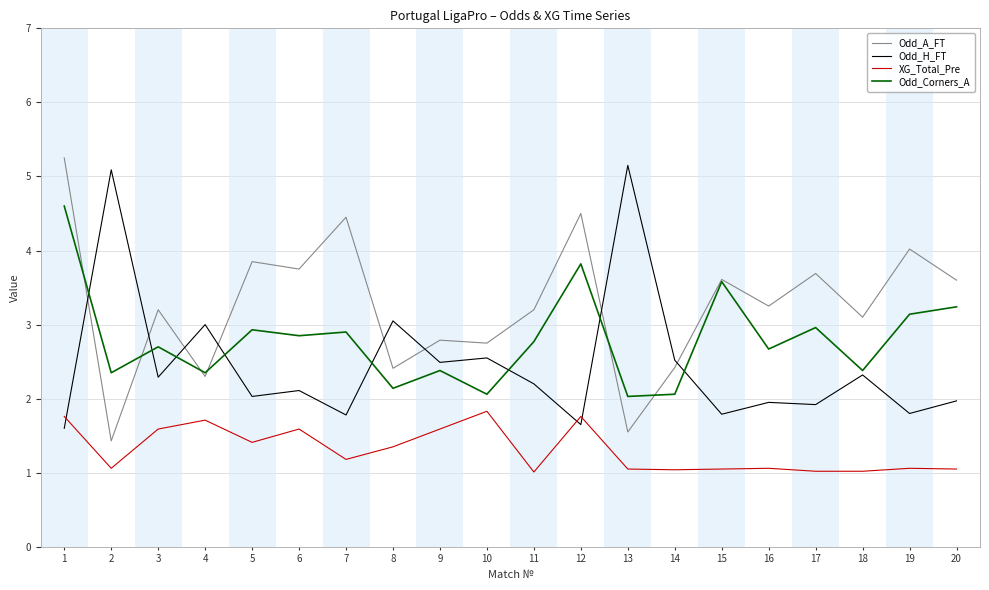

What is the difference between the maximum and second lowest values in the Odd_H_FT series?

3.5